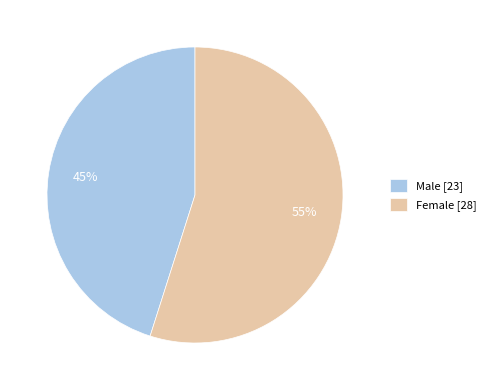

To the nearest percent, what is the difference between the Male and Female slice percentages?

10%